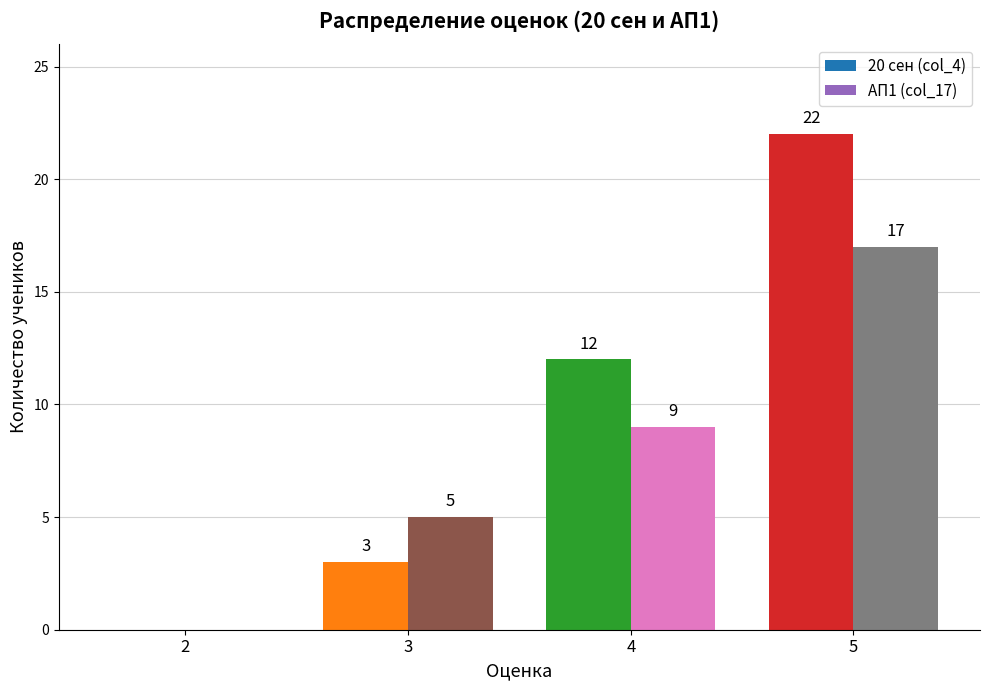

Where is 20 сен (col_4) nearest to the value 11?

4